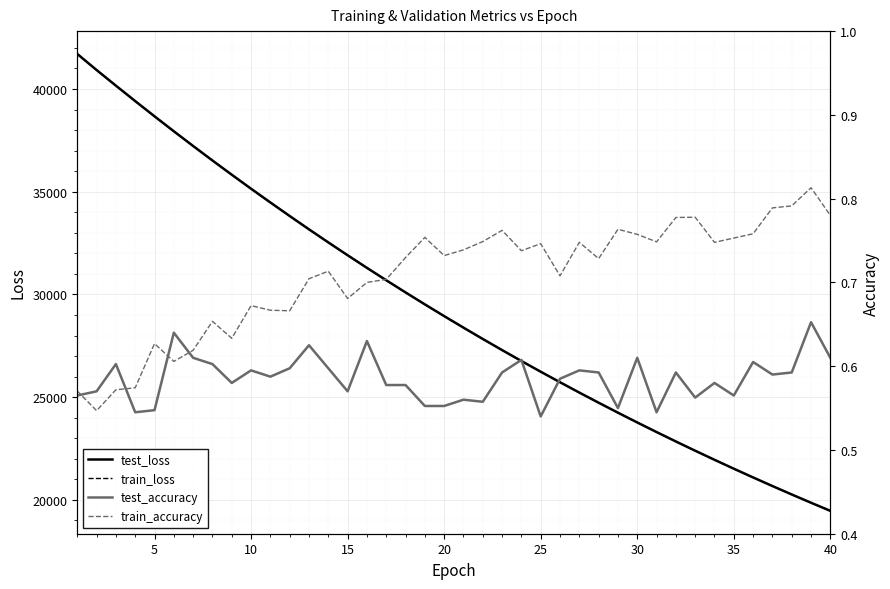

What is the highest value of the train_loss series?

41705.6